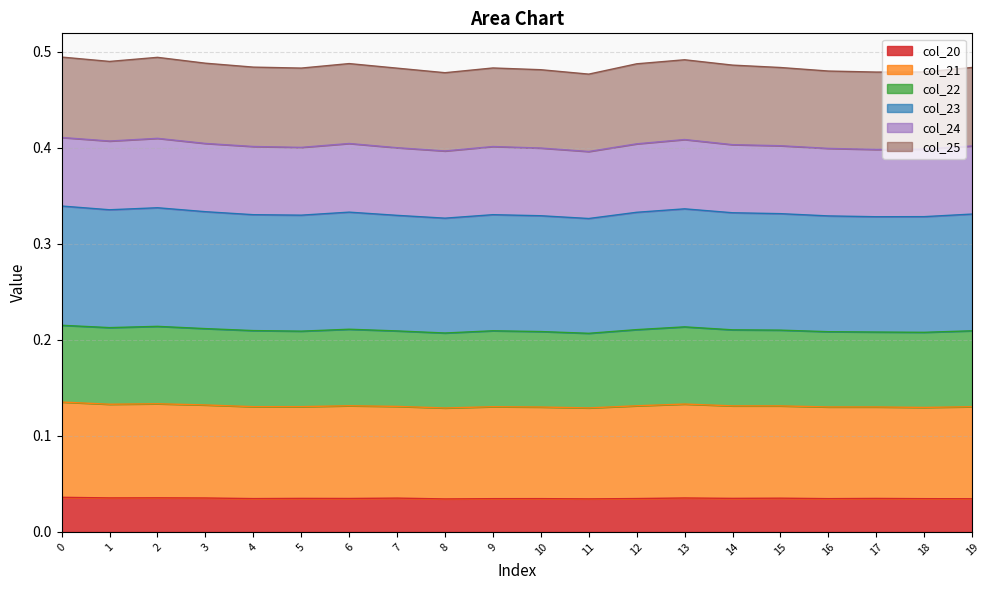

Where is the first local minimum for col_20?

1